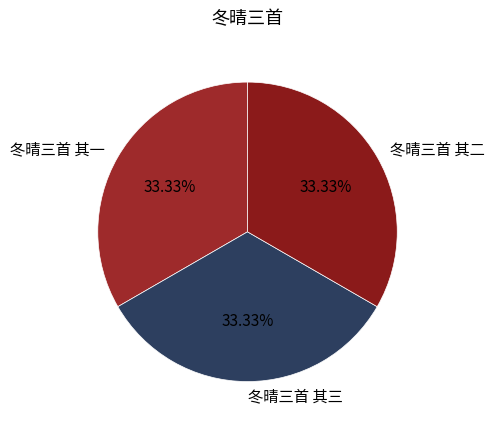

Is there any slice that represents more than half of the pie?

No